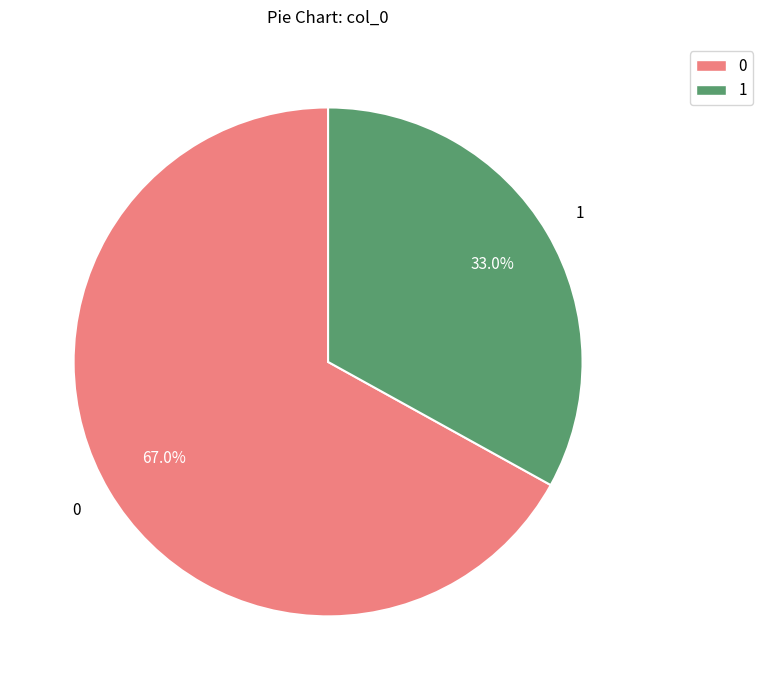

How many segments does this pie chart have?

2